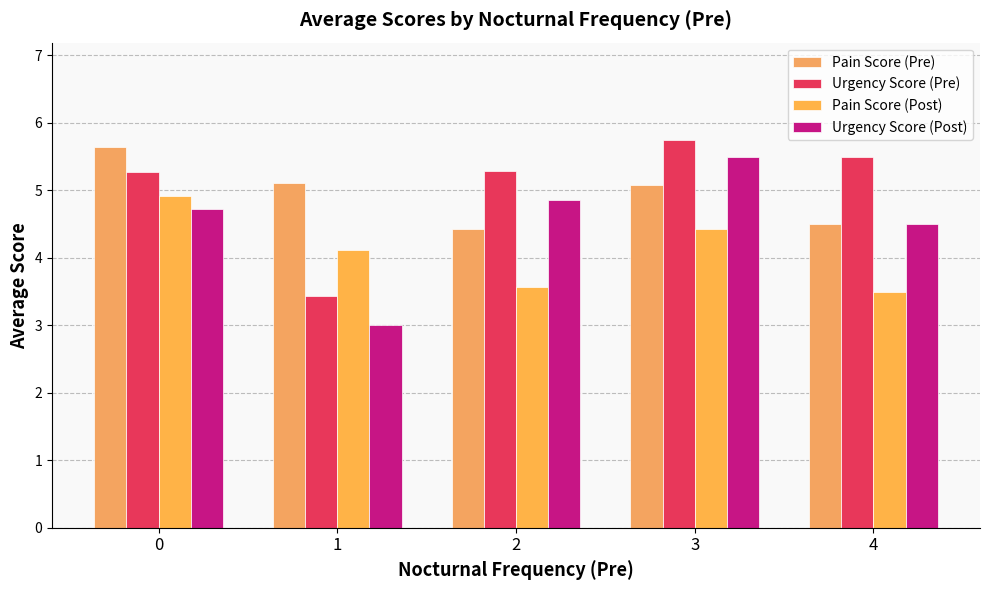

What is the difference between the Urgency Score (Post) values at 0 and 2?

0.1